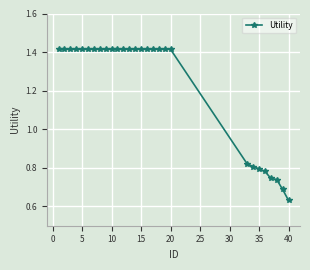

What is the sum of all values?

34.3